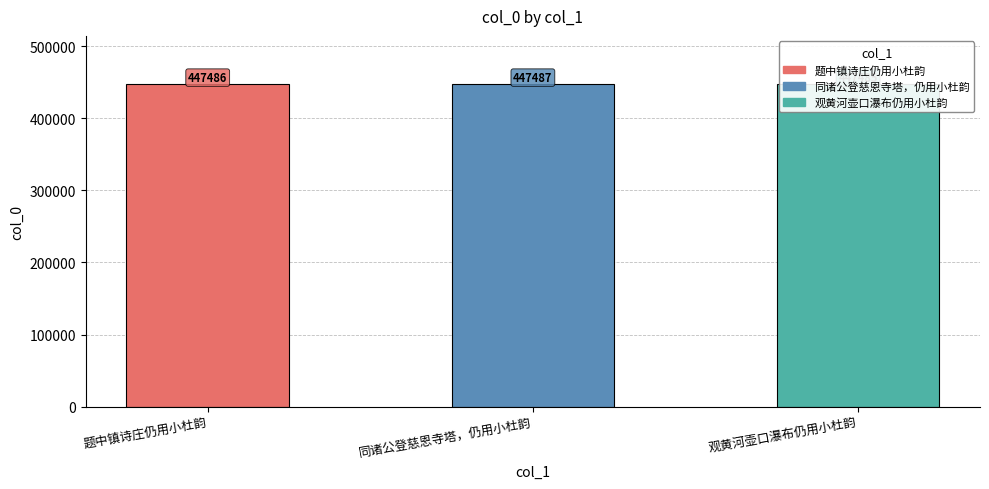

What is the smallest value displayed?

447485